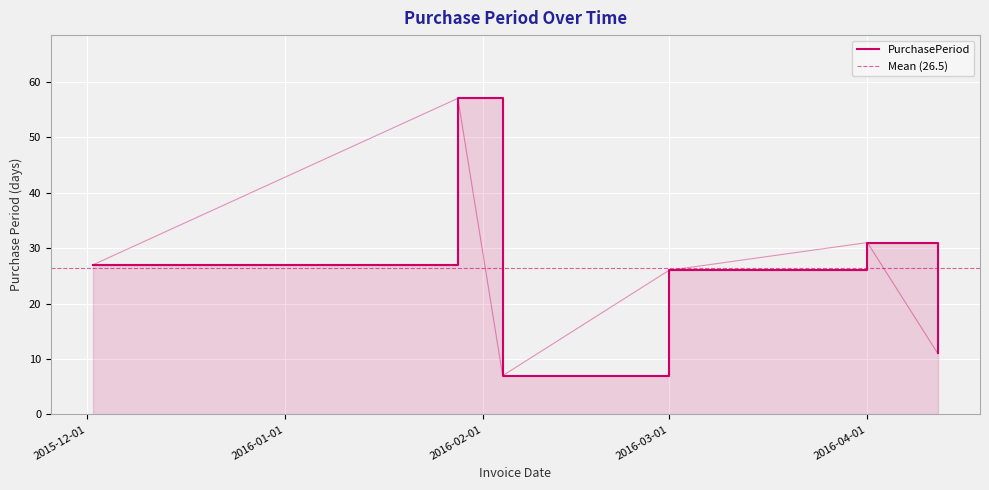

What is the label of the 4th point from the right?

2016-02-04